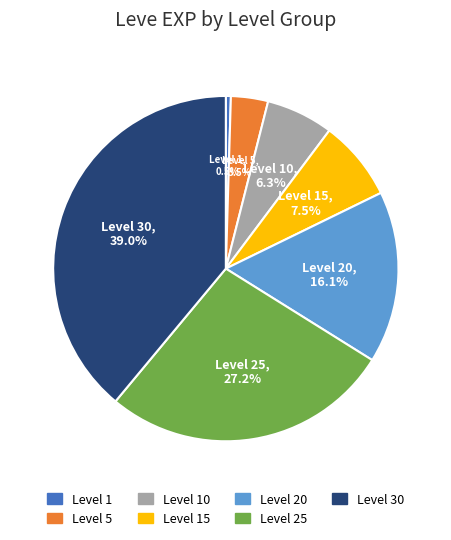

Is there any slice that represents more than half of the pie?

No